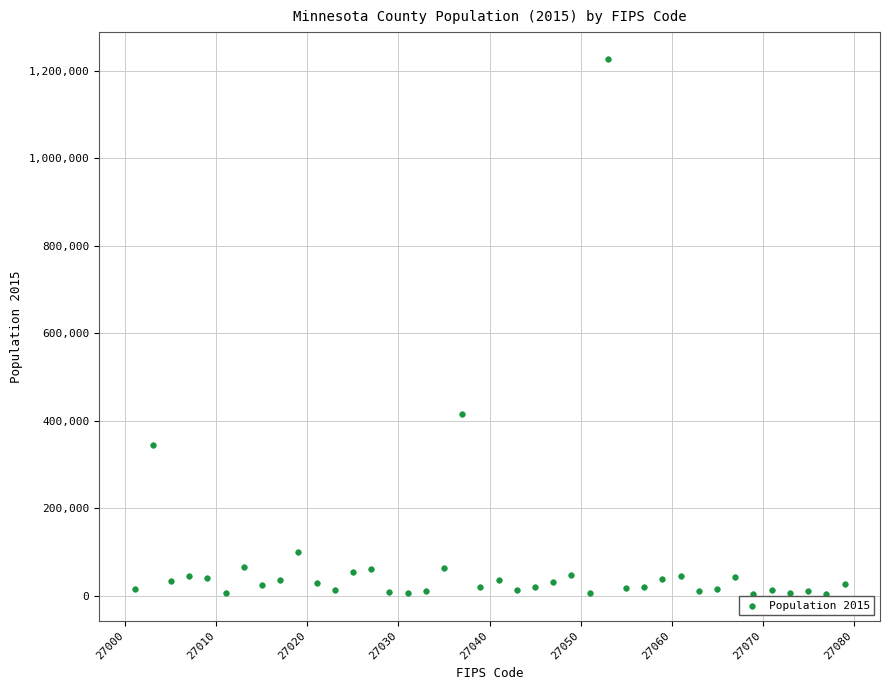

What is the range of X values (max minus min)?

78